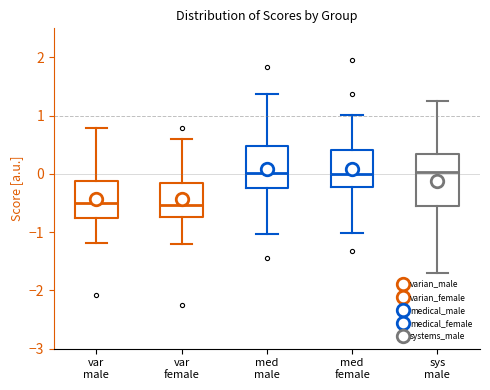

Reading left to right, transcribe this box plot: for each box, give where its median line is, the range the box spans, and where its two whiskers end, as read against the y-axis. The values are not printed on the chart, so give them approximately, as read against the axis.

var male: median -0.5, box -0.8 to -0.1, whiskers -1.2 to 0.8
var female: median -0.5, box -0.7 to -0.1, whiskers -1.2 to 0.6
med male: median 0.0, box -0.2 to 0.5, whiskers -1.0 to 1.4
med female: median 0.0, box -0.2 to 0.4, whiskers -1.0 to 1.0
sys male: median 0.0, box -0.6 to 0.3, whiskers -1.7 to 1.2